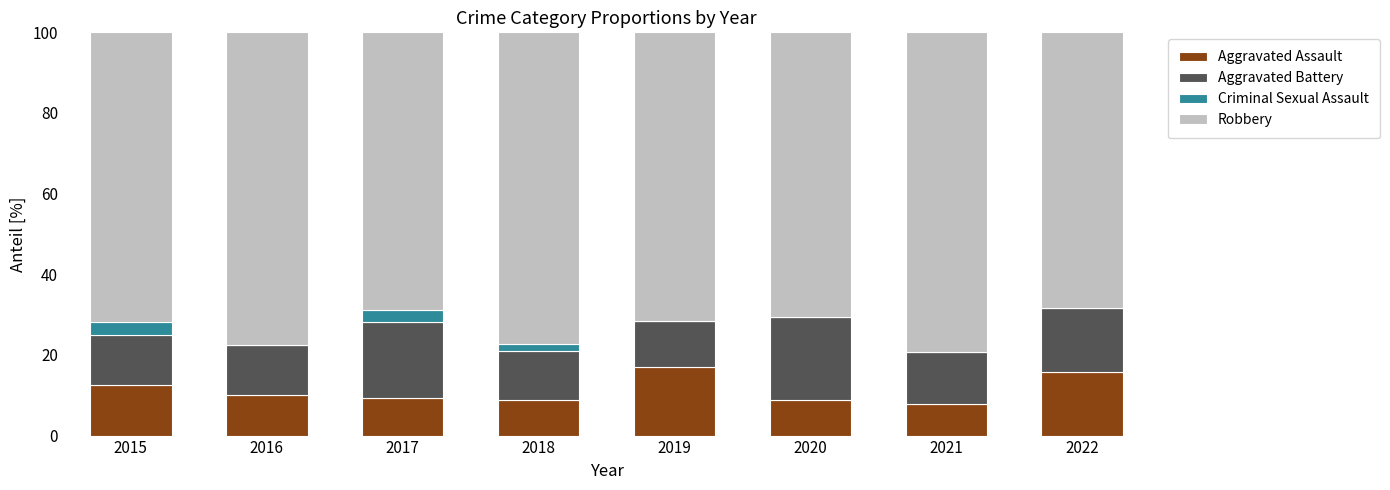

What is the maximum value for Aggravated Assault?

17.0